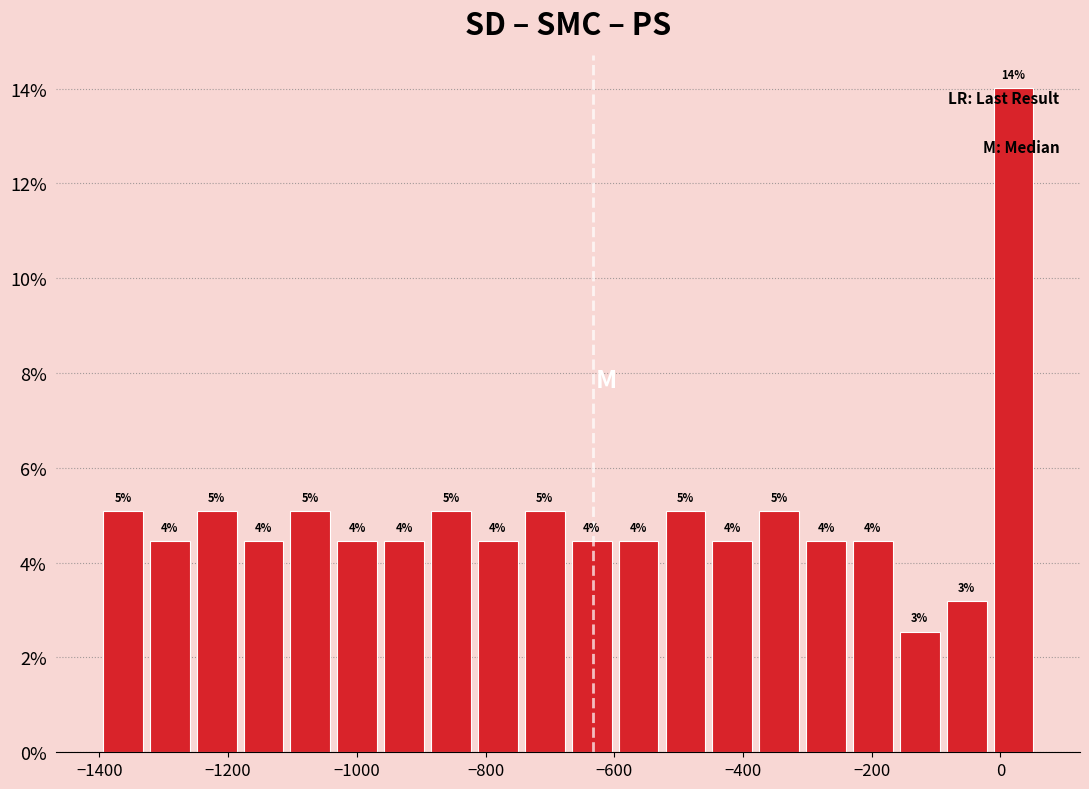

Read against the x-axis, roughly where is the centre of the tallest bar?

20